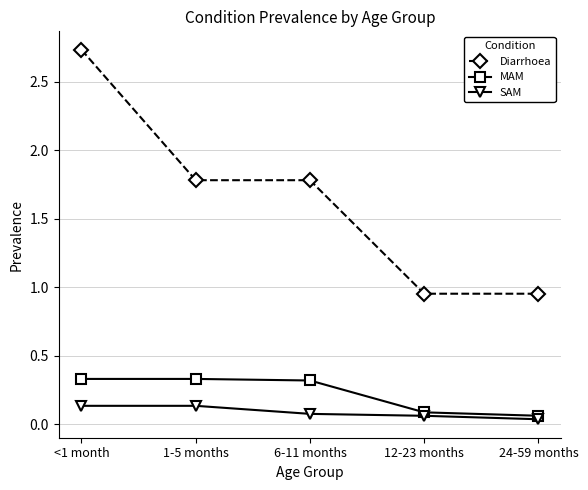

What are all the series names shown in the legend?

Diarrhoea, MAM, SAM